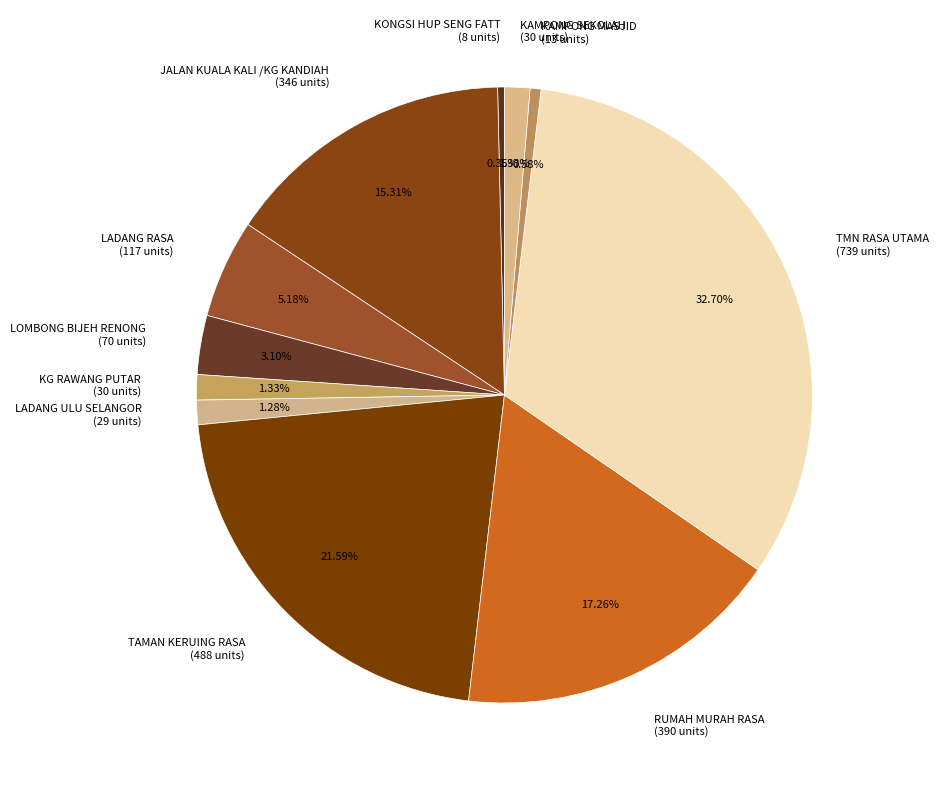

Which has a higher value, TAMAN KERUING RASA or KG RAWANG PUTAR?

TAMAN KERUING RASA